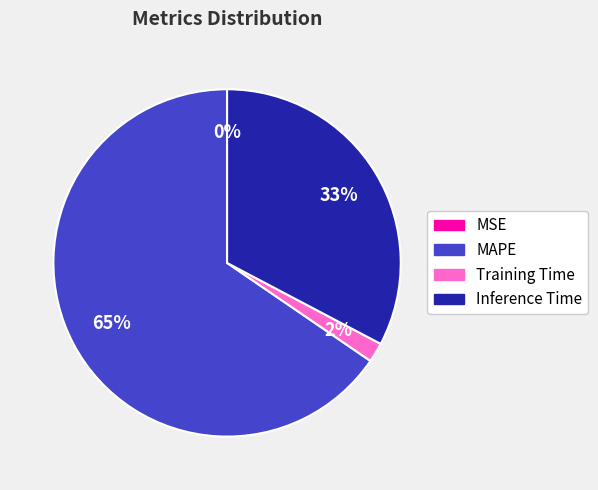

Which category has the biggest portion of the pie?

MAPE